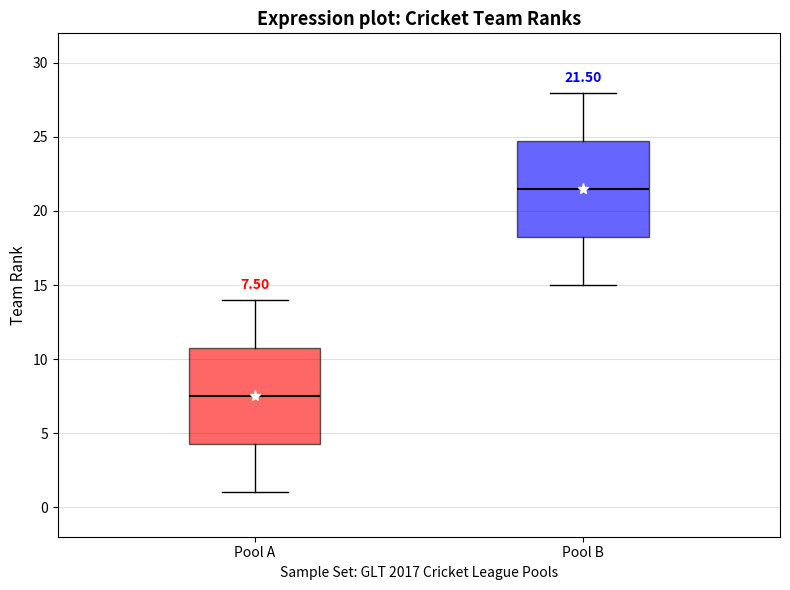

Which box has the lowest median line?

Pool A